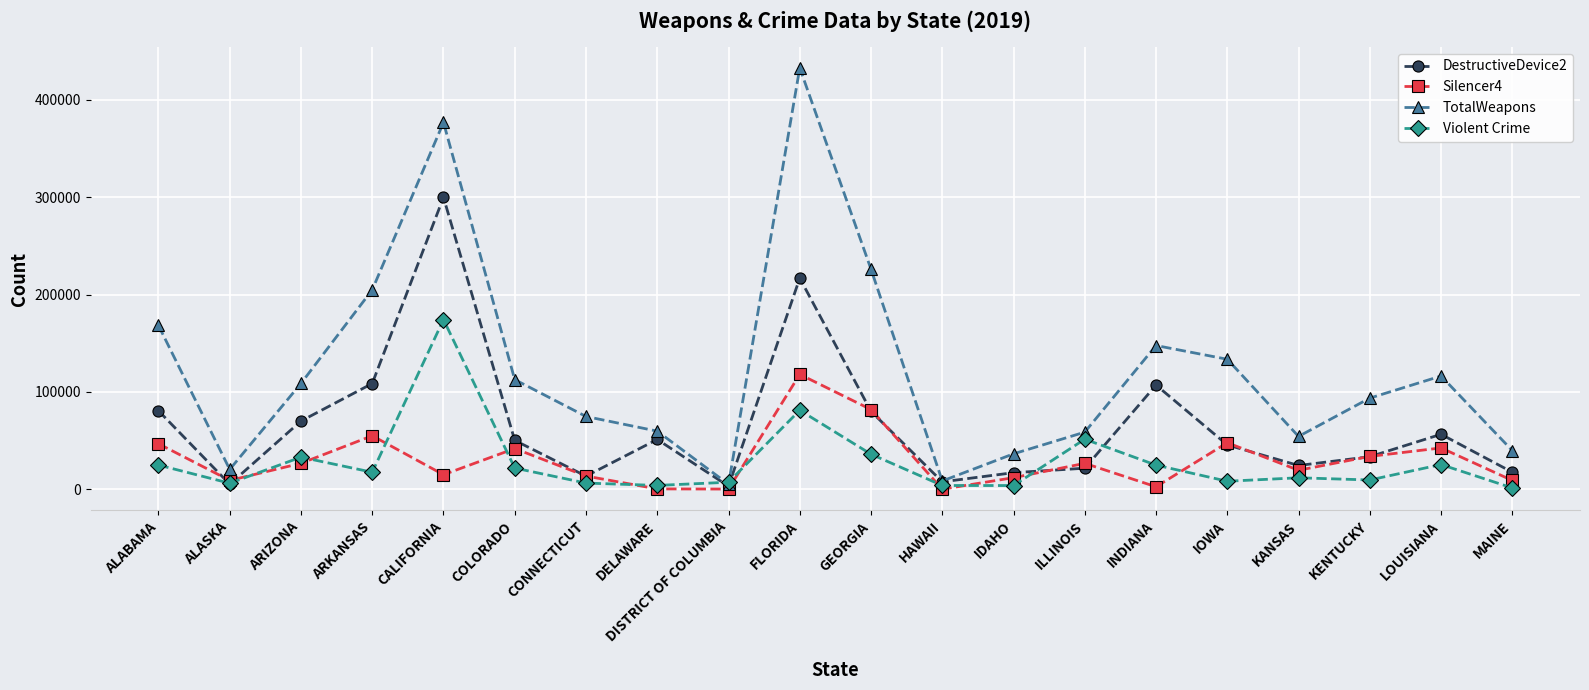

Where is the first local maximum for DestructiveDevice2?

CALIFORNIA